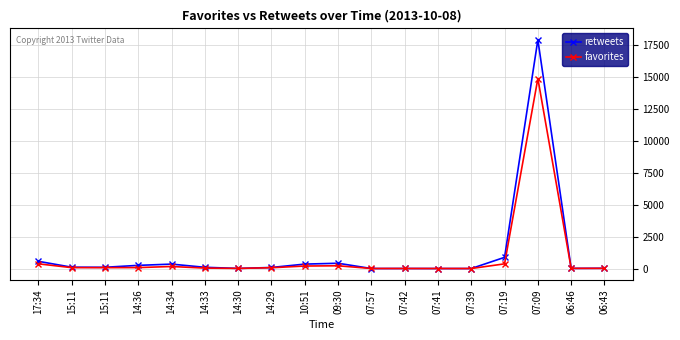

How many series are shown in this chart?

2